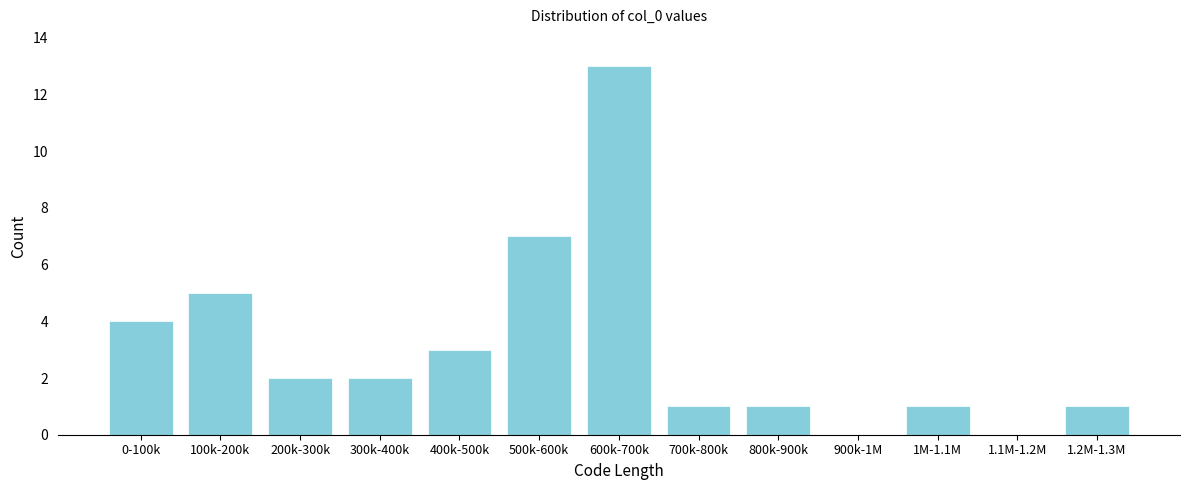

Reading right to left, what are all the values shown in this chart?

1.2M-1.3M=1	1.1M-1.2M=0	1M-1.1M=1	900k-1M=0	800k-900k=1	700k-800k=1	600k-700k=13	500k-600k=7	400k-500k=3	300k-400k=2	200k-300k=2	100k-200k=5	0-100k=4